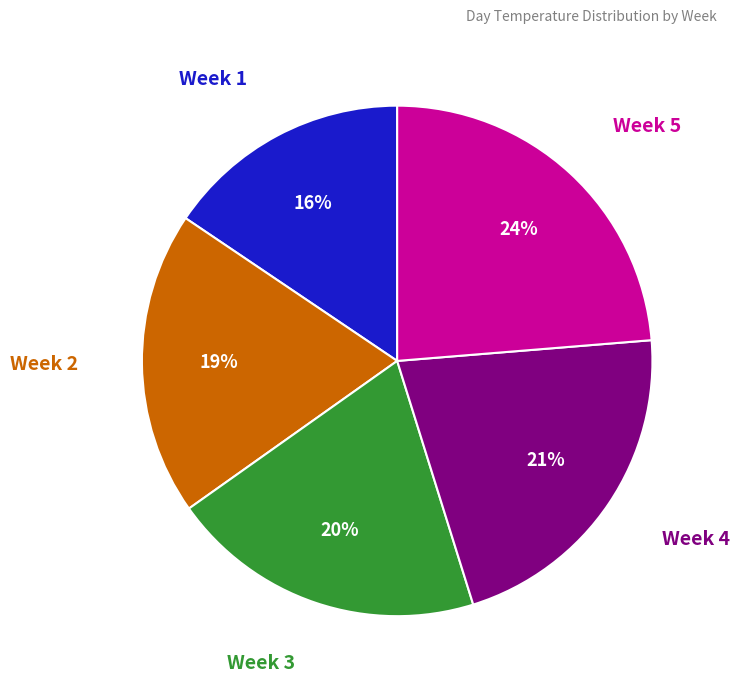

How many slices are in this pie chart?

5